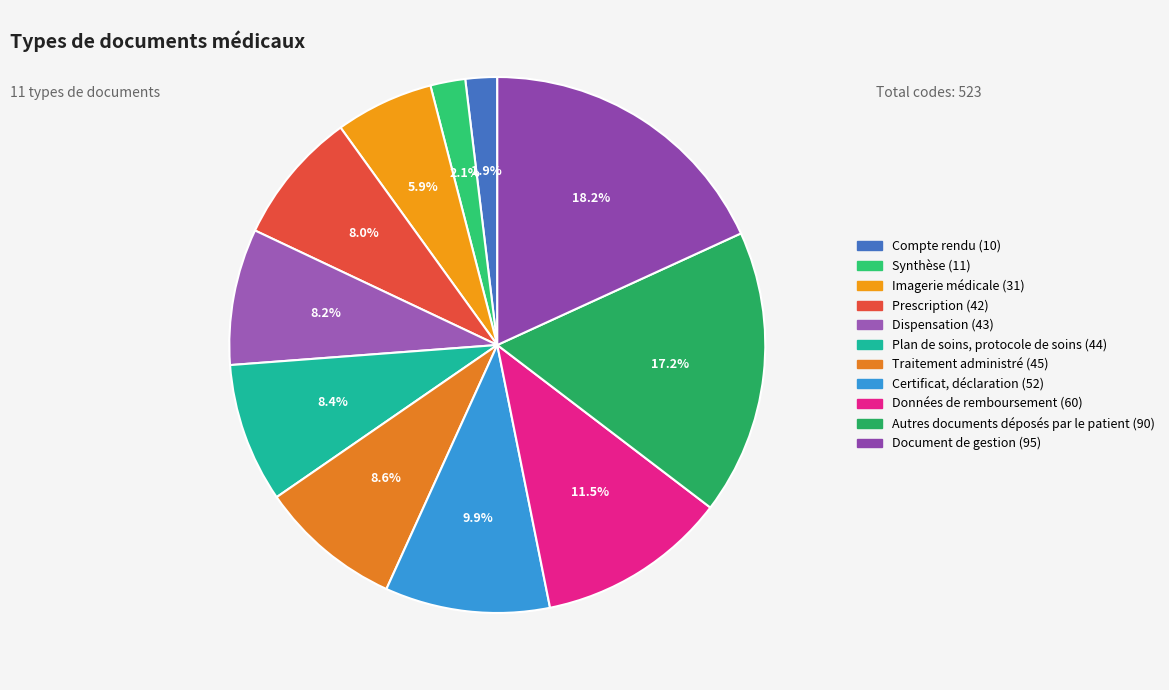

To the nearest percent, what percentage of the pie is Prescription?

8%